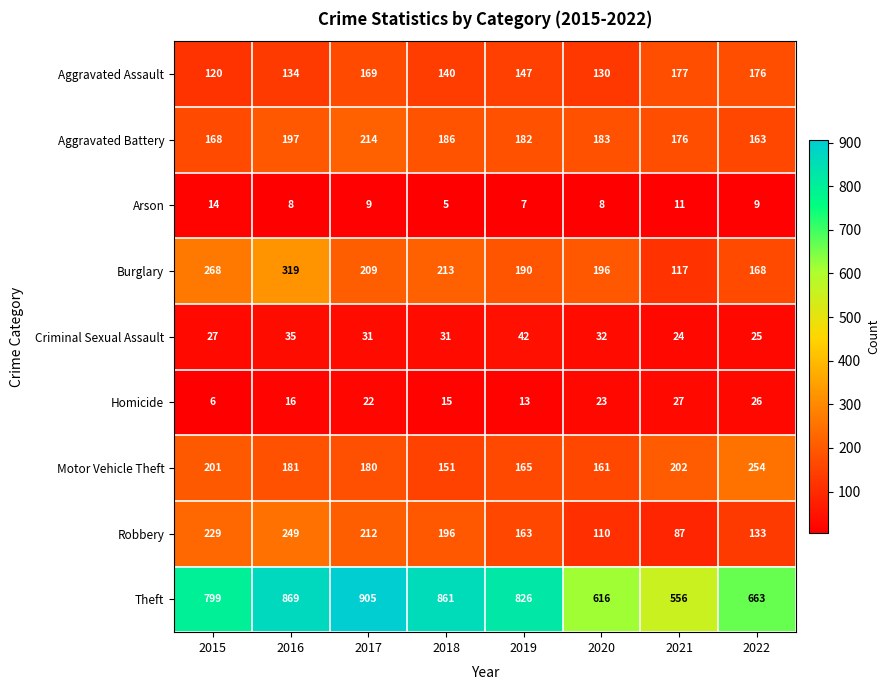

What is the sum of all Burglary values?

1680